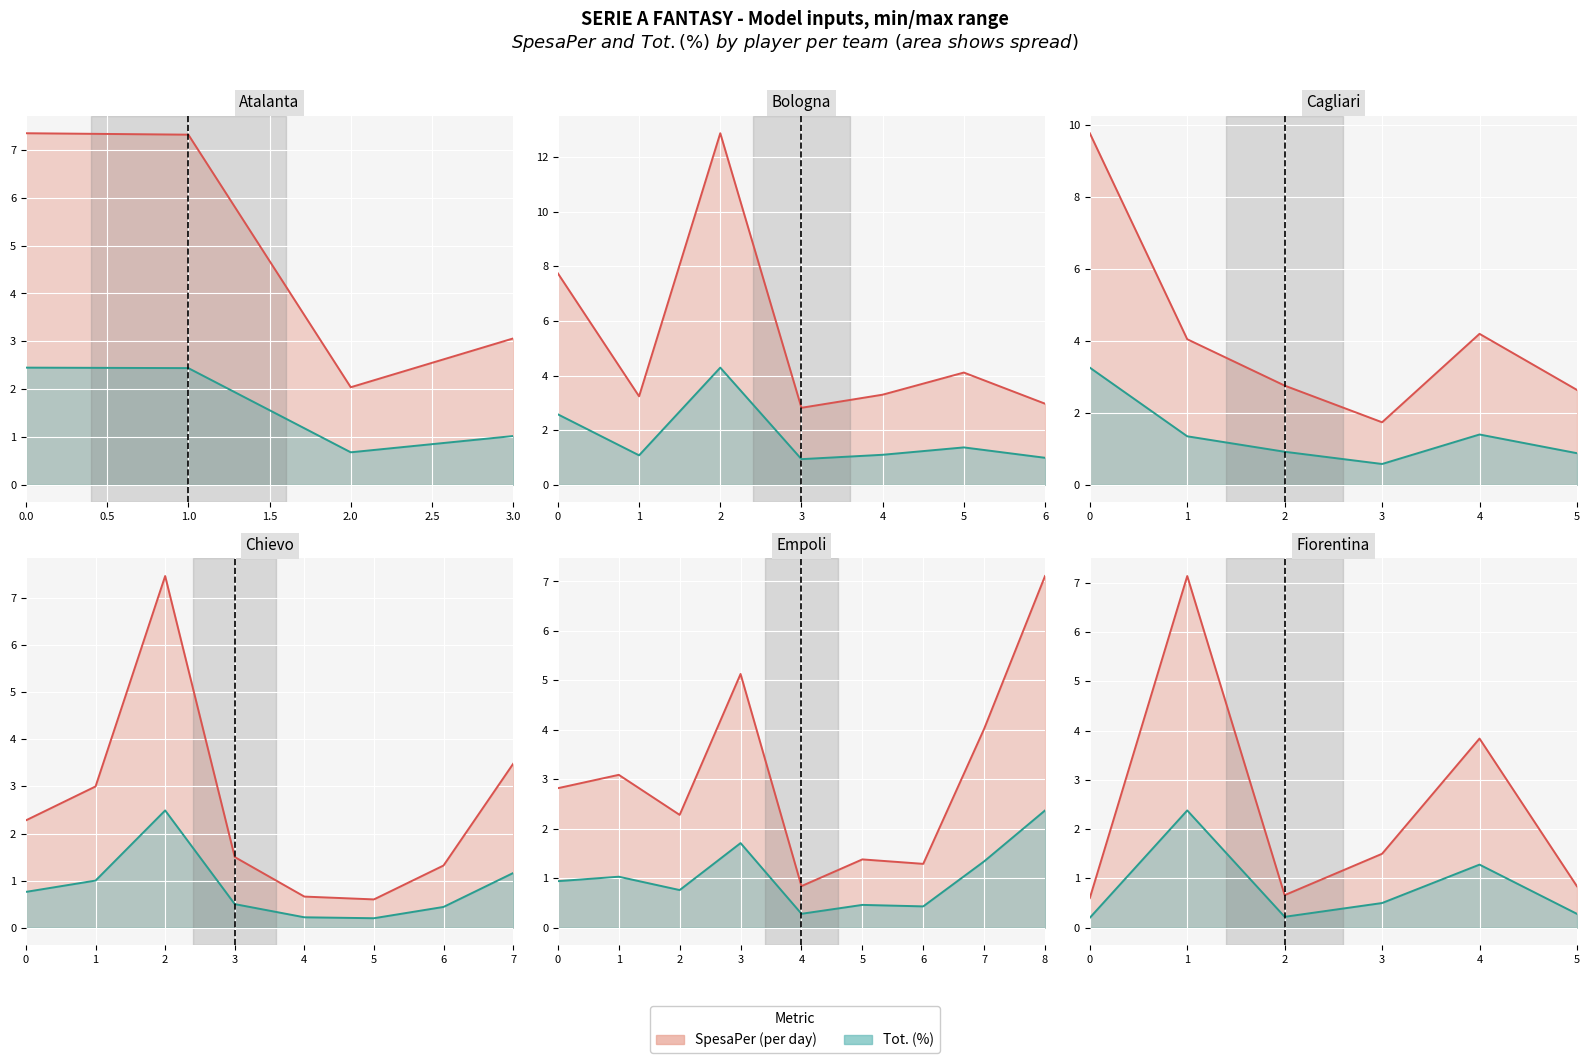

How many data points does each series have?

40